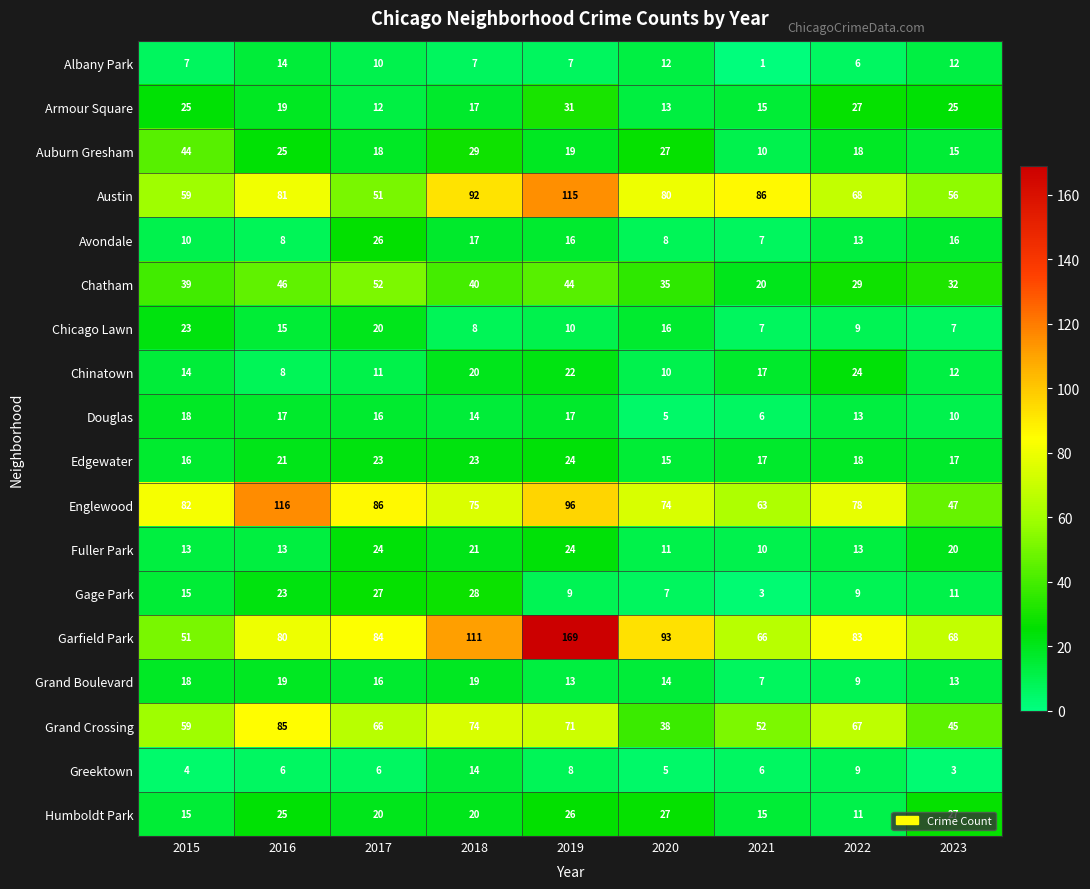

What is the difference between the highest and lowest values at 2023?

65